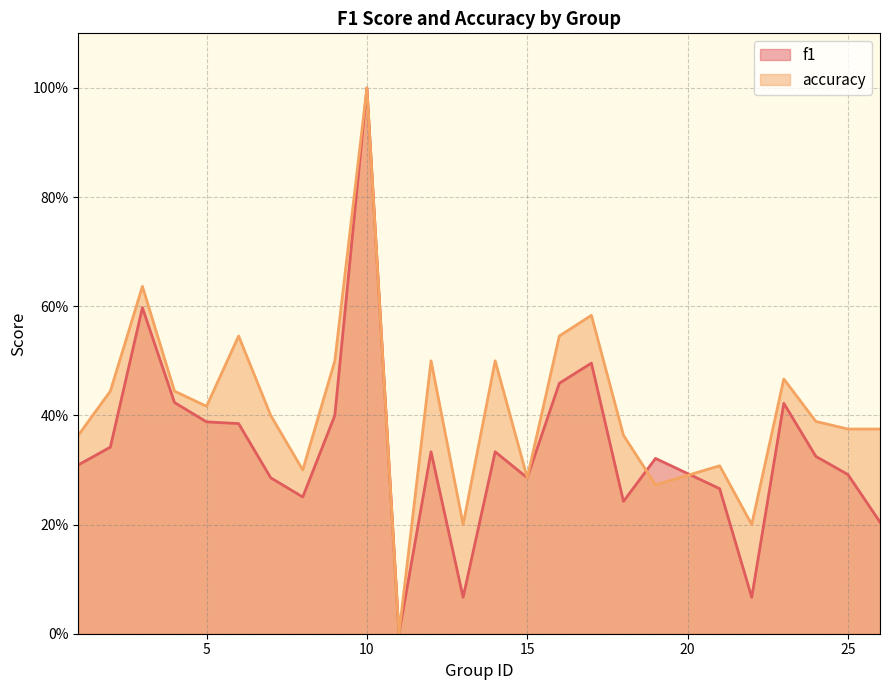

What is the difference between the maximum and minimum values in the f1 series?

1.0